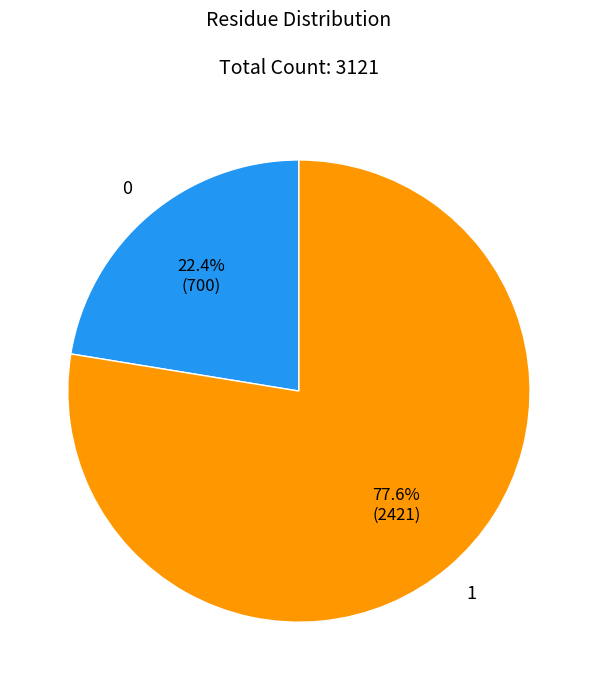

Does any single category account for the majority?

Yes